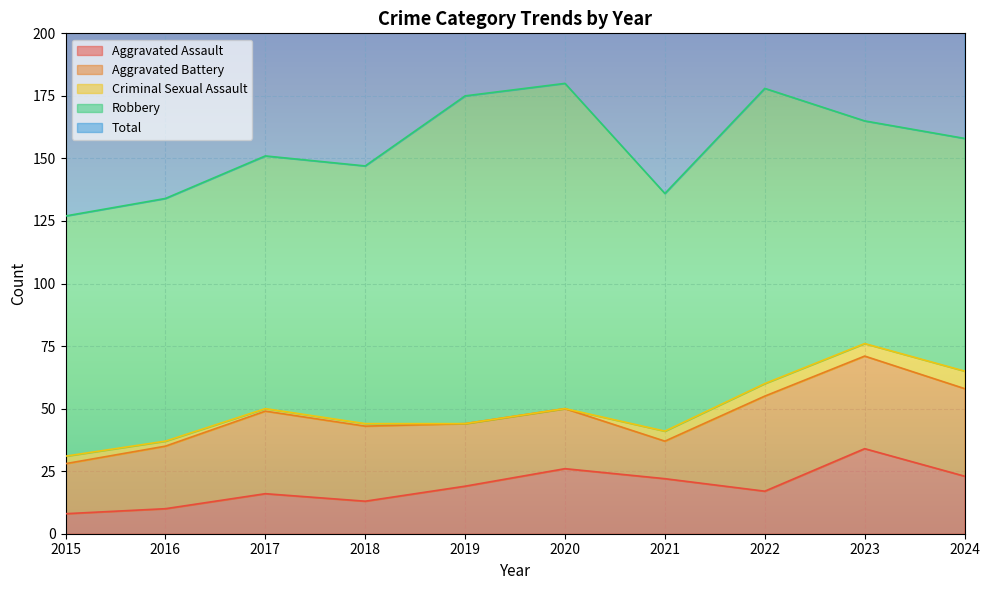

The Robbery series shows 97 at 2016. True or false?

True